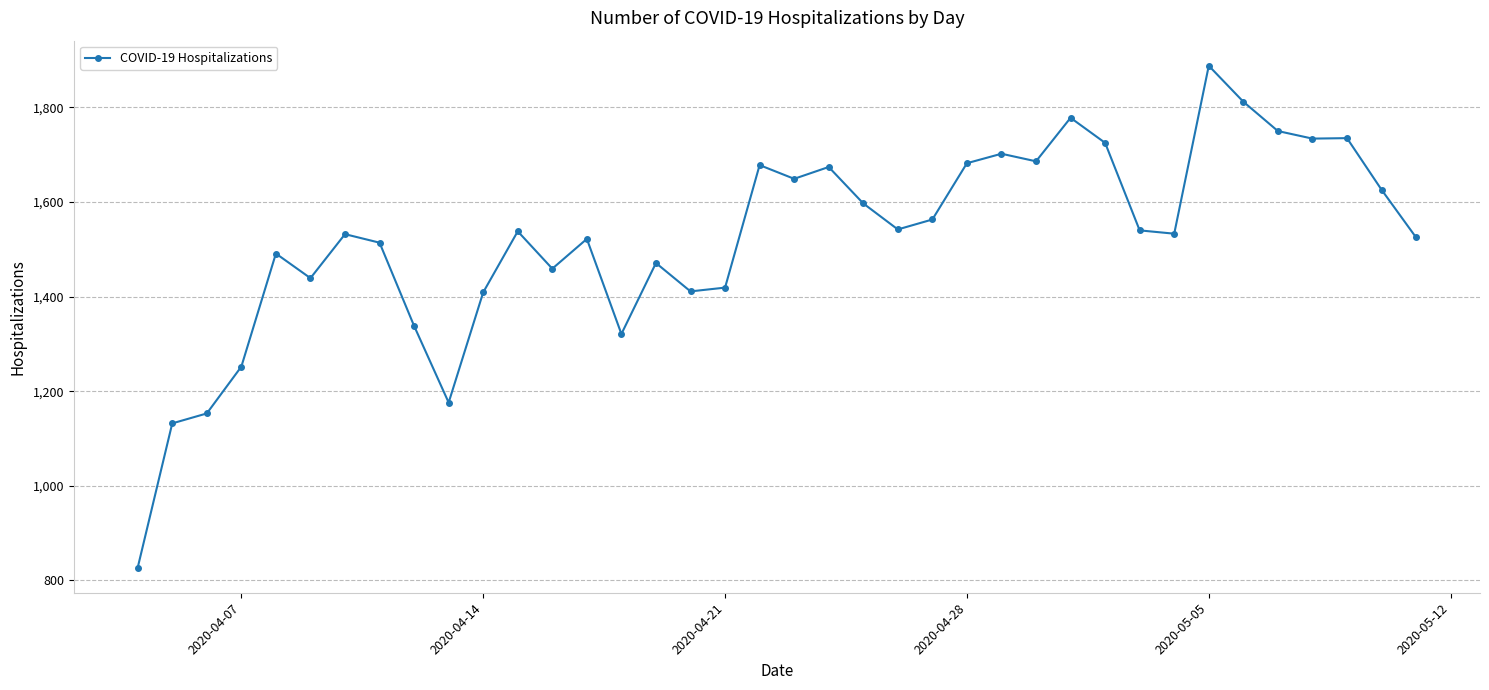

True or false: the data has more than 2 interior local peaks.

True